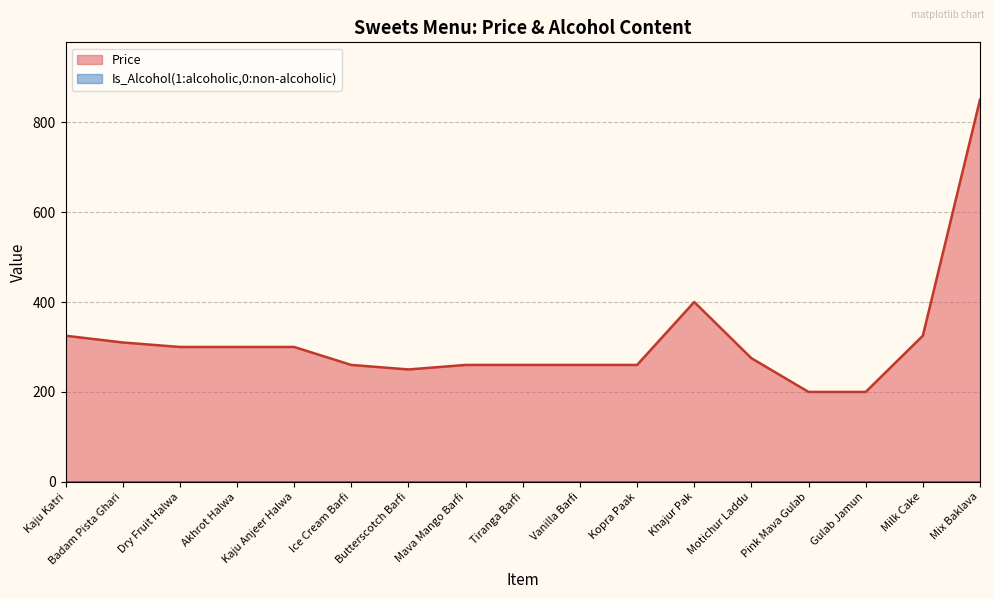

How many data points are above 275?

8